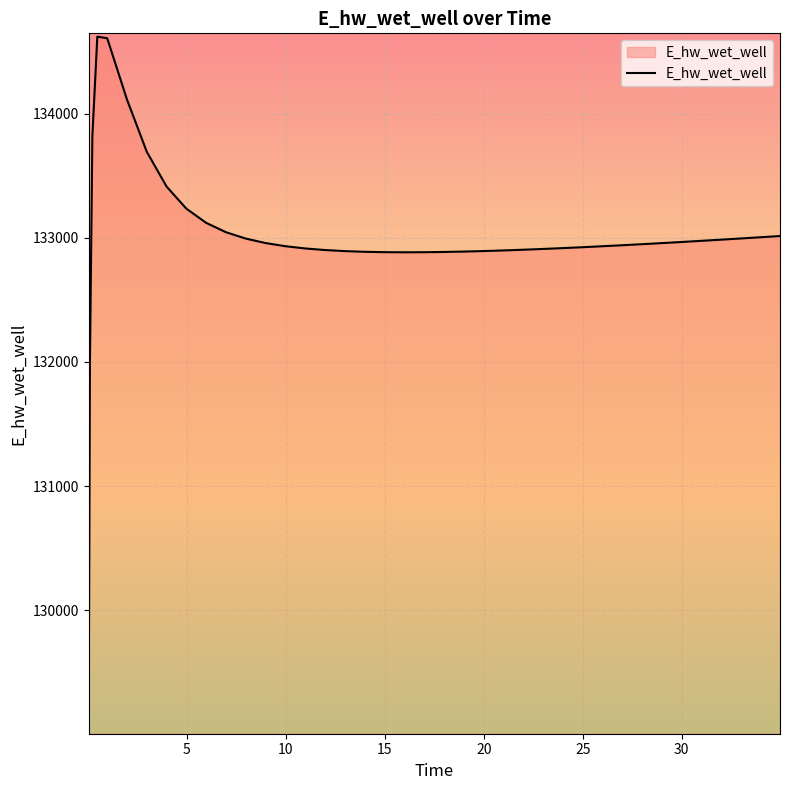

What is the difference between the maximum and minimum values?

5553.7